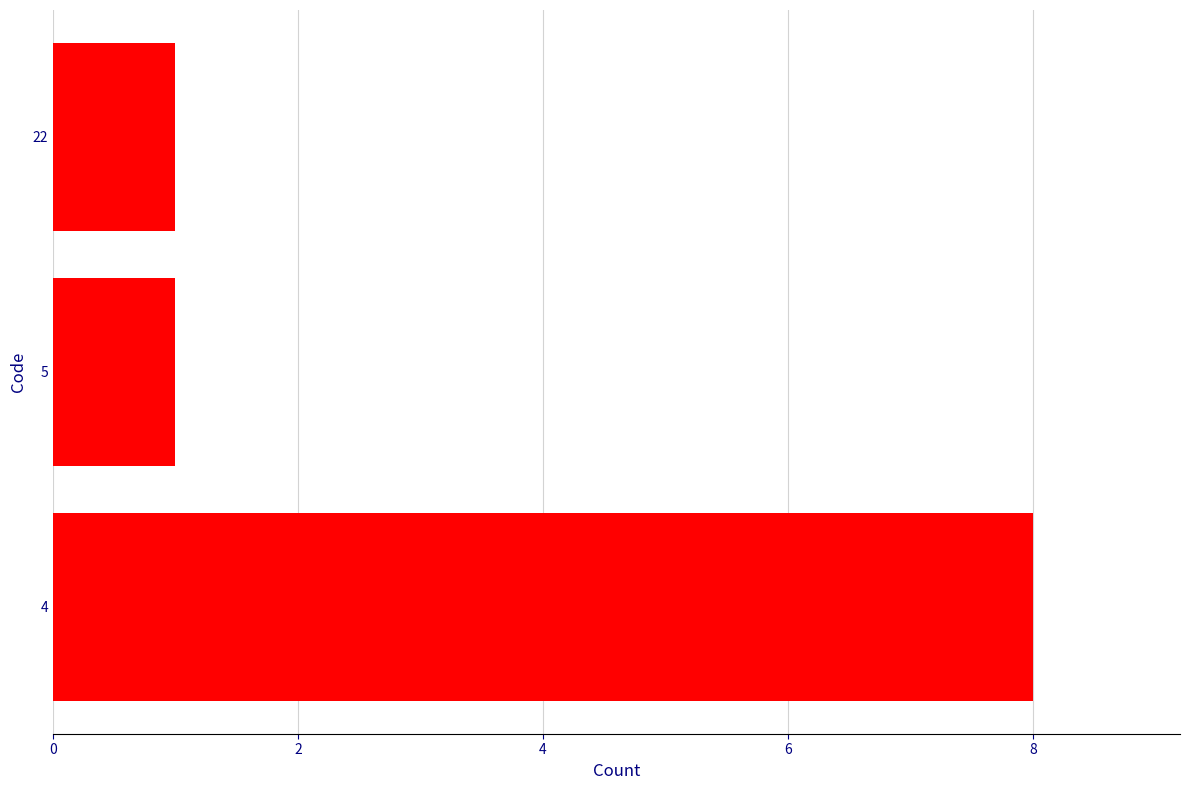

Which has a higher value, 5 or 4?

4